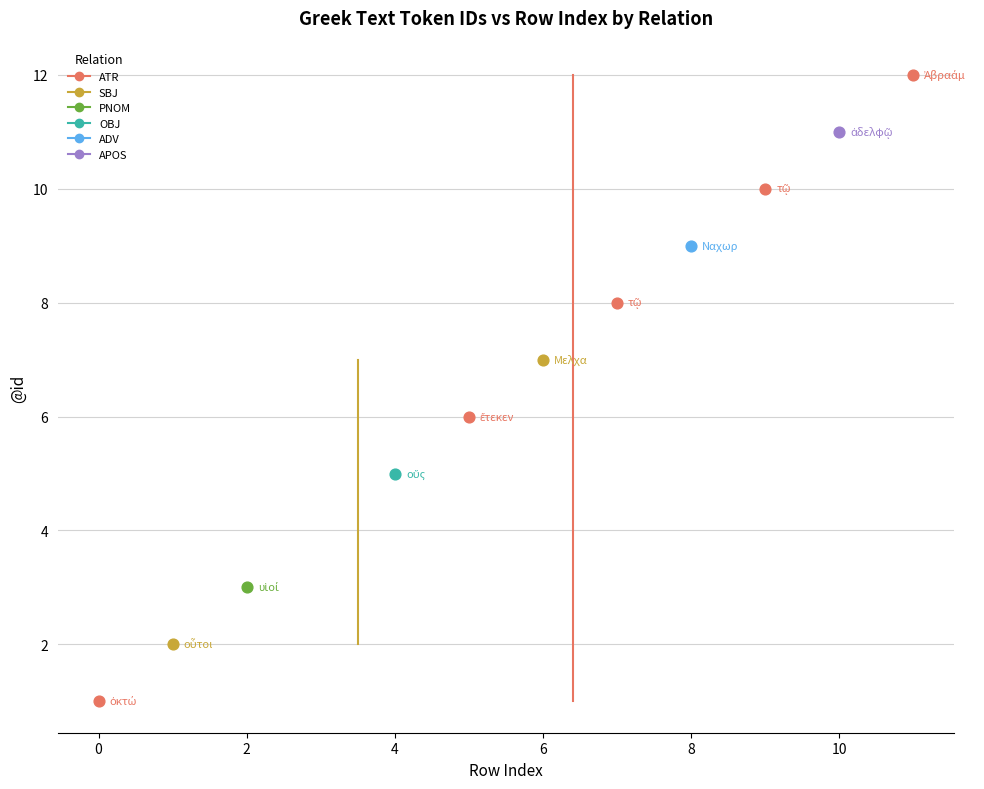

What are all the series names shown in the legend?

ATR, SBJ, PNOM, OBJ, ADV, APOS